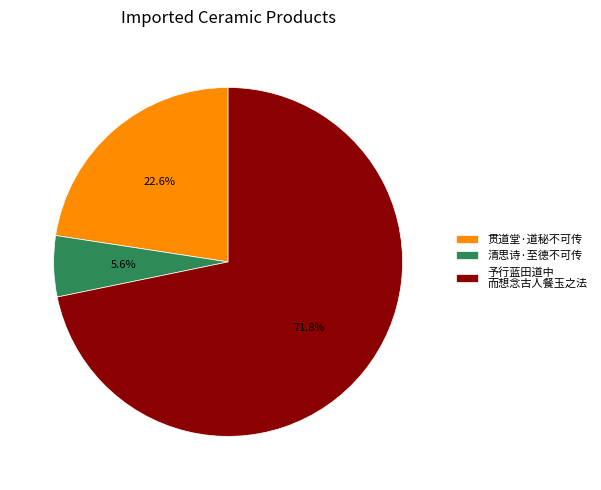

Which has a higher value, 予行蓝田道中 而想念古人餐玉之法 or 贯道堂·道秘不可传?

予行蓝田道中 而想念古人餐玉之法